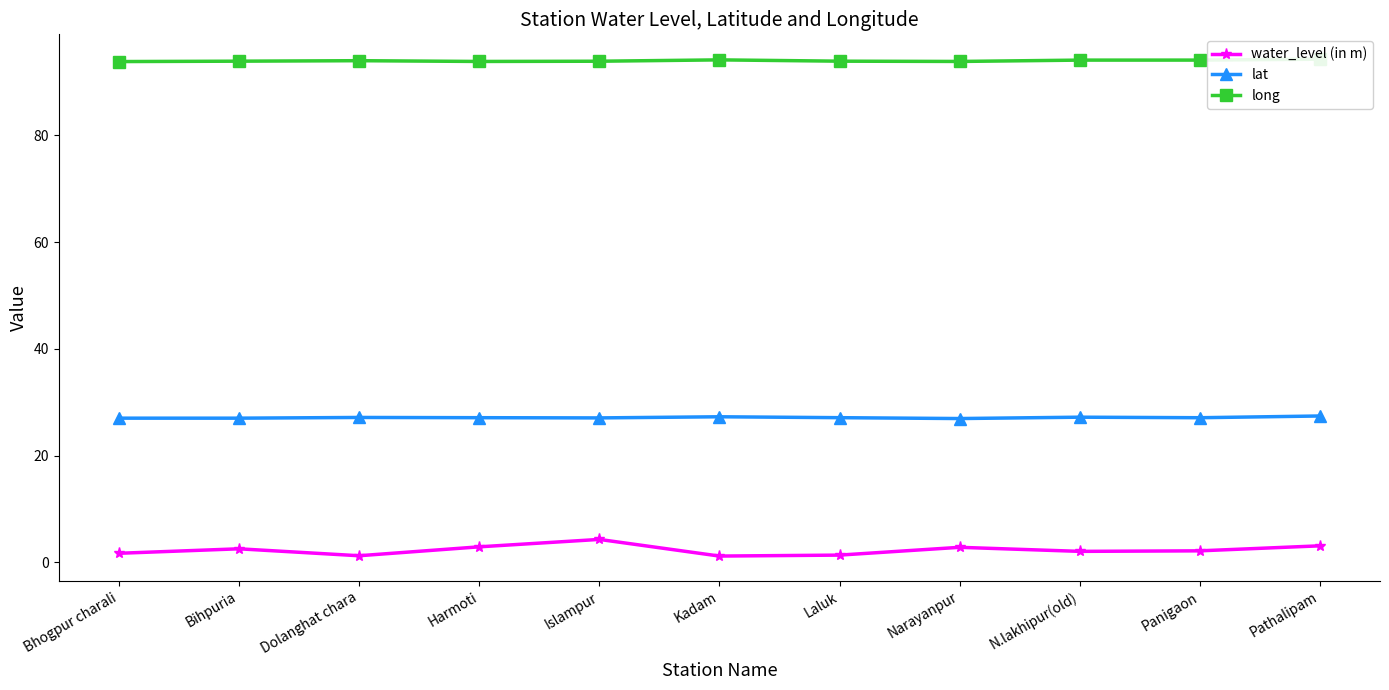

True or false: long and lat cross at least once.

False